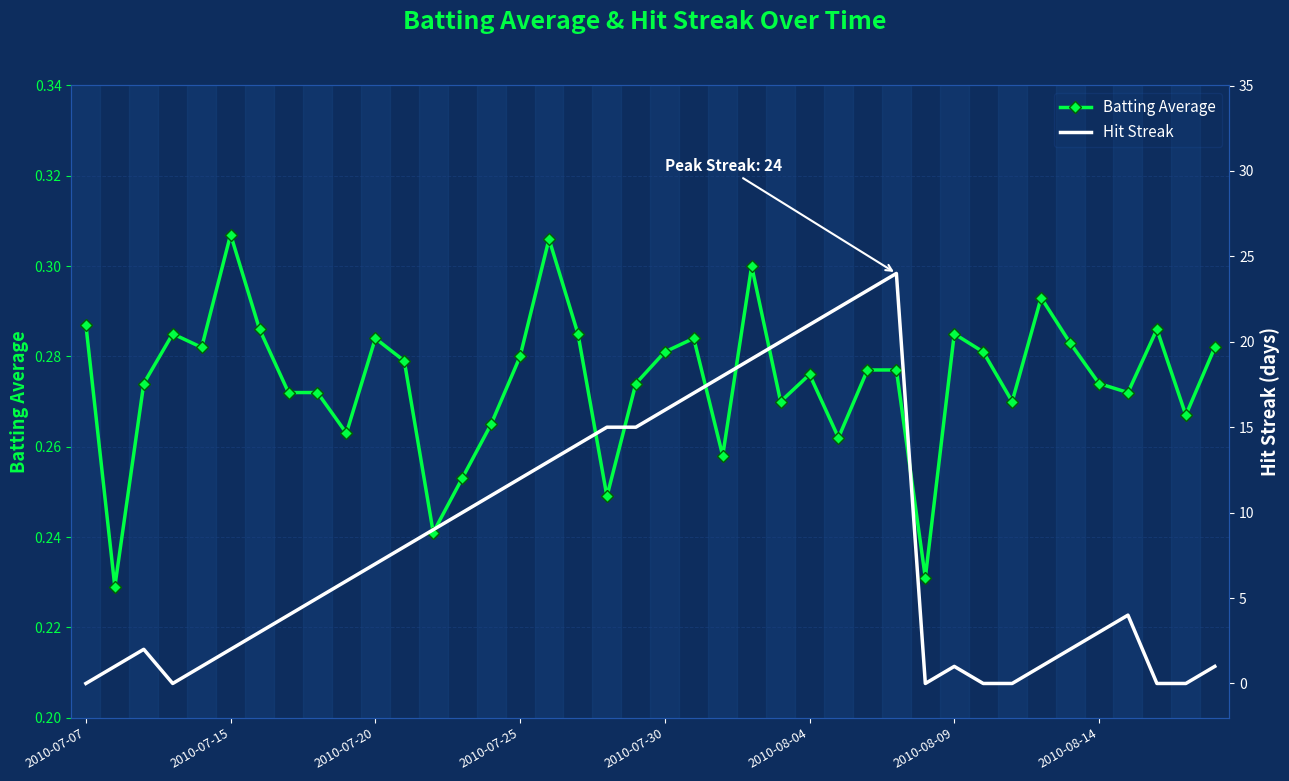

True or false: Batting Average has more than 2 interior local peaks.

True